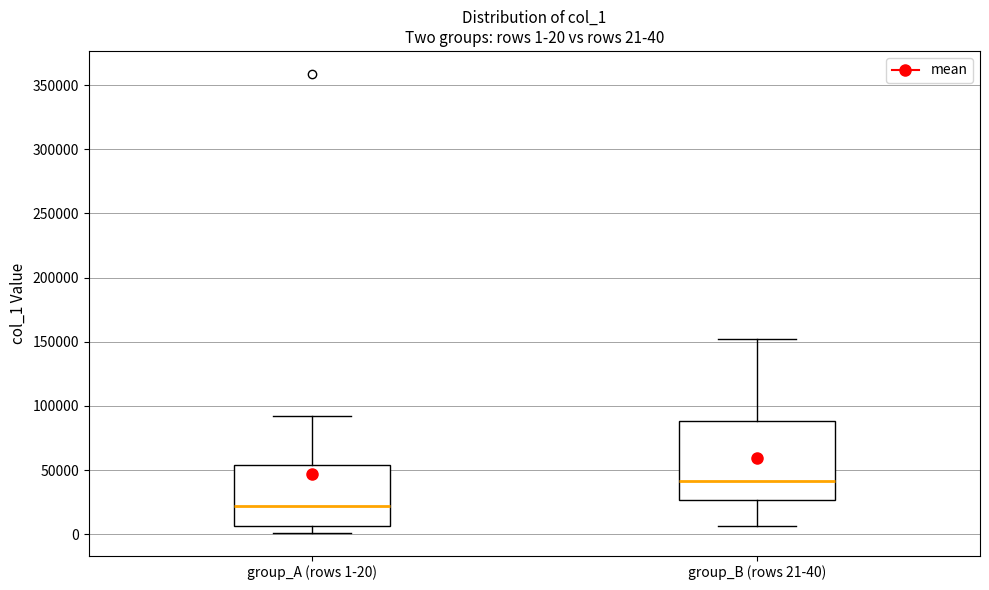

Which box's median line is the lowest?

group_A (rows 1-20)